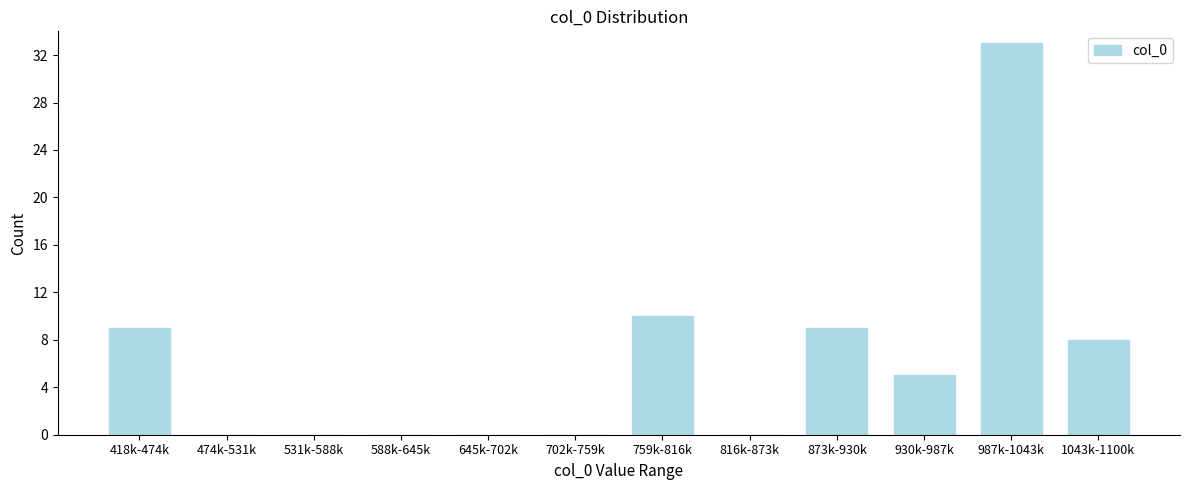

Reading left to right, extract all data points from this chart.

418k-474k=9	474k-531k=0	531k-588k=0	588k-645k=0	645k-702k=0	702k-759k=0	759k-816k=10	816k-873k=0	873k-930k=9	930k-987k=5	987k-1043k=33	1043k-1100k=8